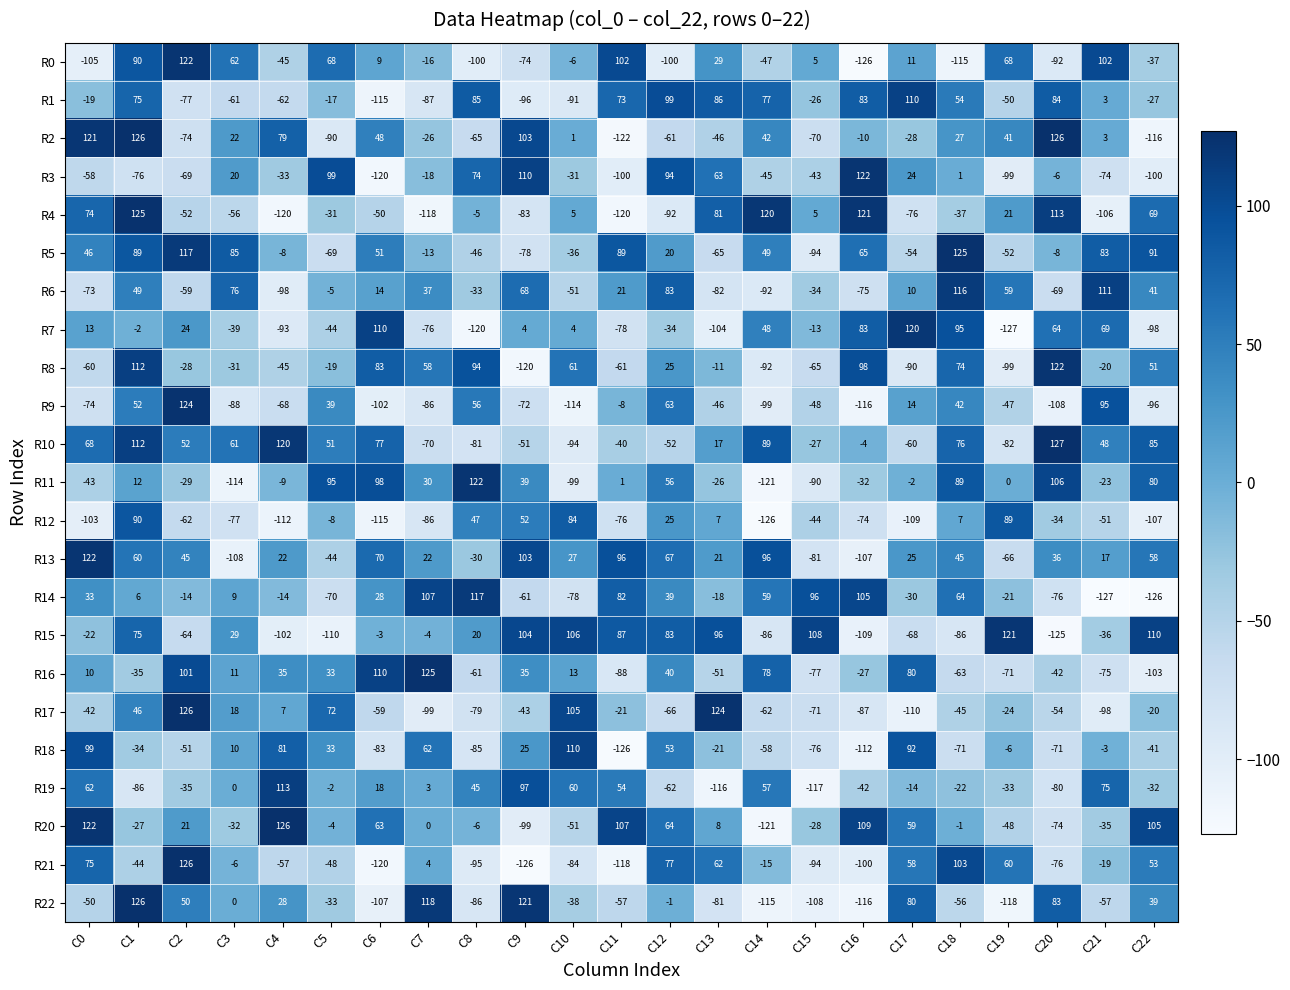

What is the minimum value shown in the chart?

-127